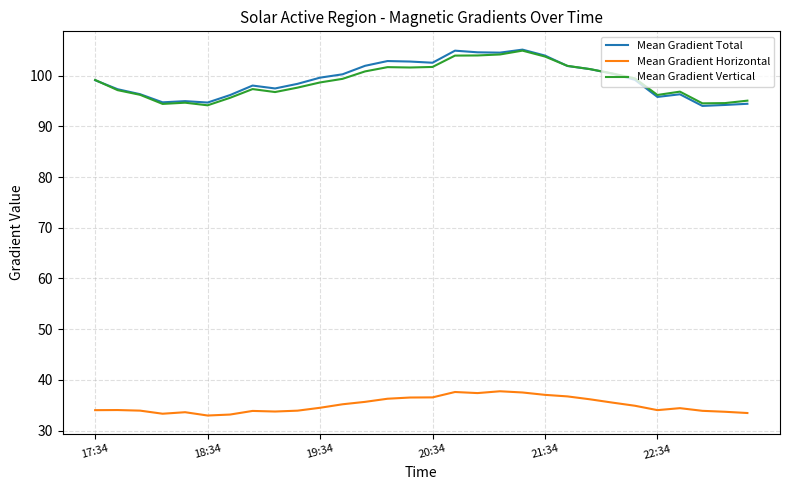

True or false: Mean Gradient Vertical and Mean Gradient Horizontal cross at least once.

False